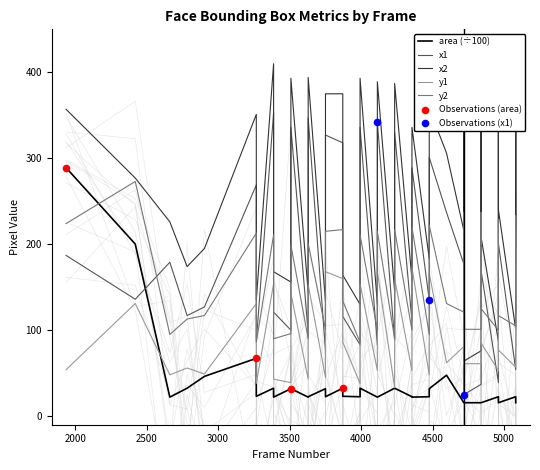

What are all the series names shown in the legend?

area, x1, x2, y1, y2